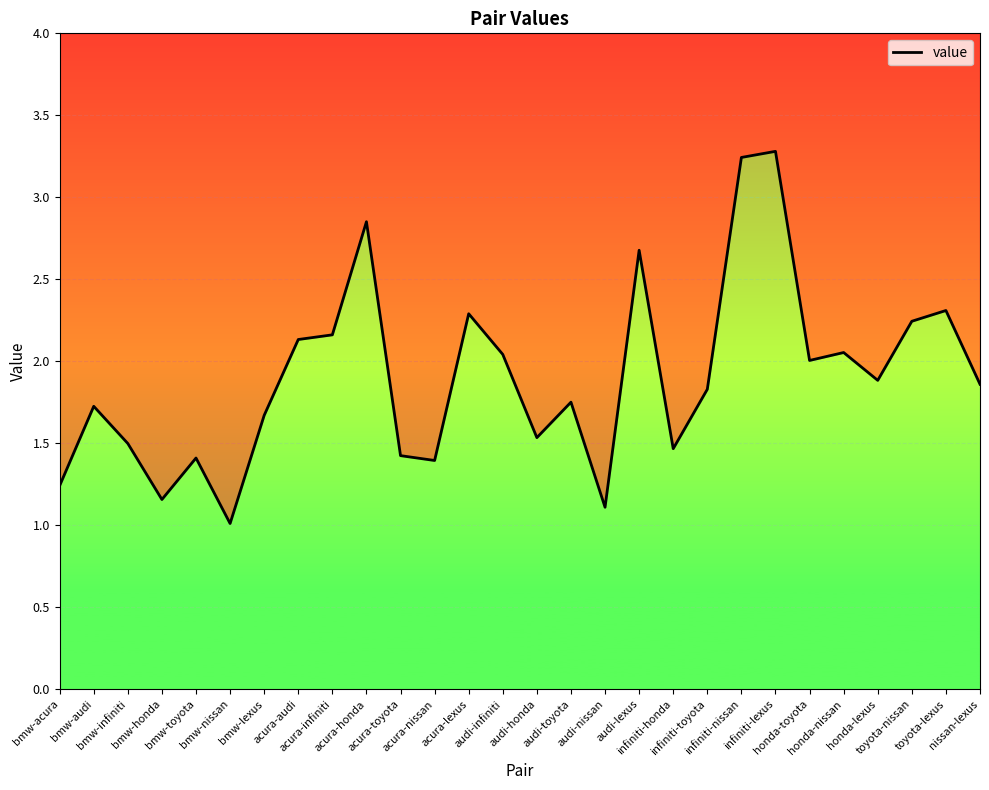

At which label is the value closest to 2?

honda-toyota